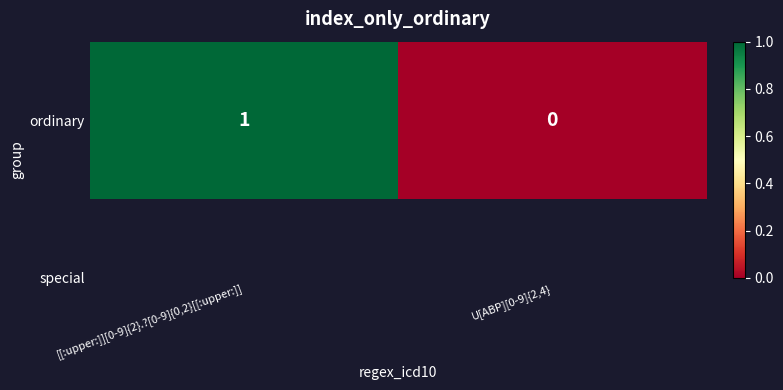

Reading left to right, transcribe all the data shown in this chart.

1	0